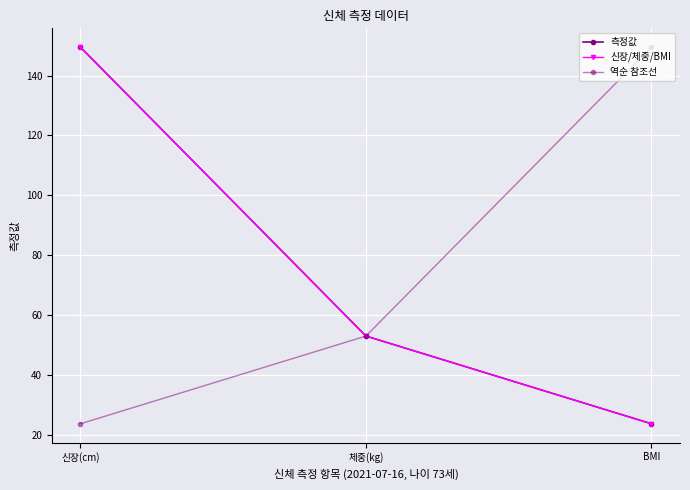

Which series has the largest total across all categories?

측정값